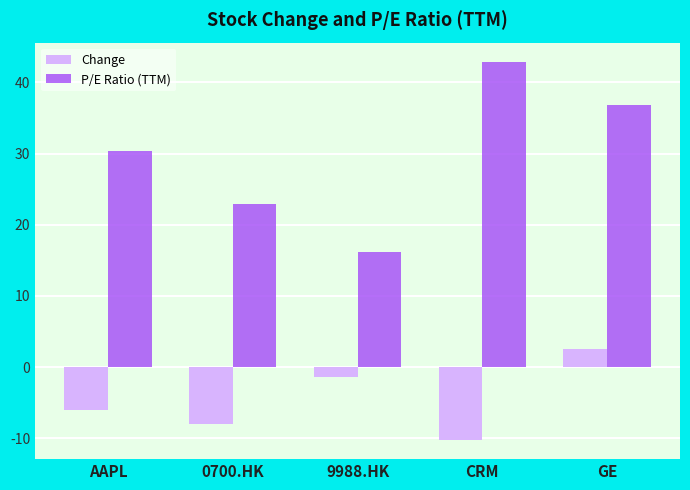

What is the sum of the Change values at GE and CRM?

-7.8